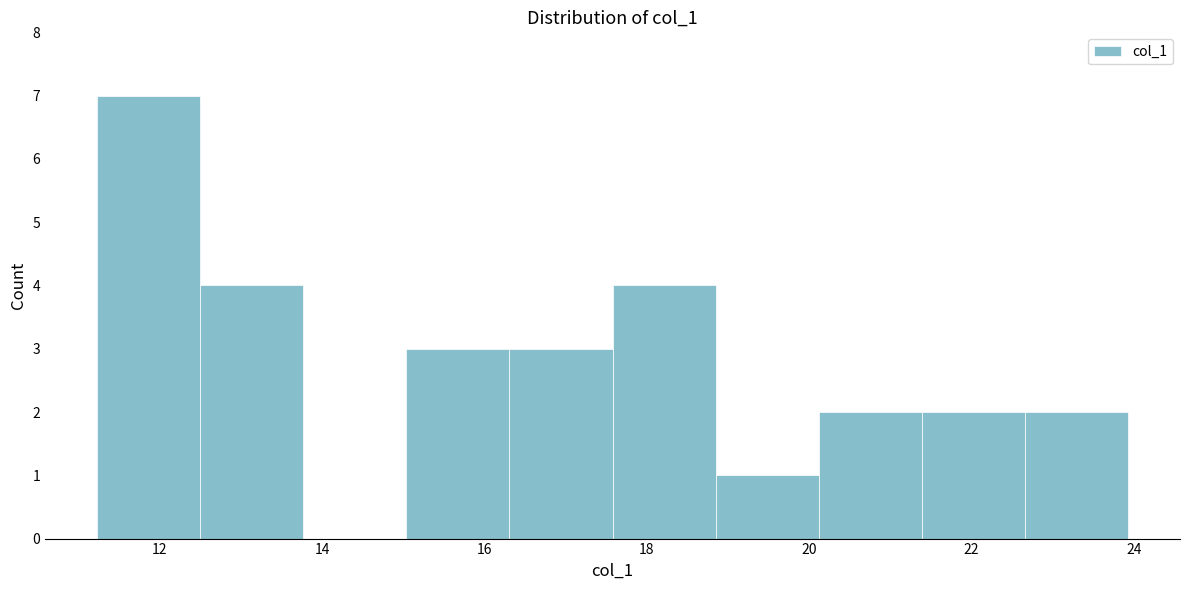

Reading left to right, list every bar in this chart as the range it spans on the x-axis followed by its height. Neither the bar edges nor the heights are printed on the chart, so give them approximately, as read against the axes.

11.2 to 12.4: 7
12.4 to 13.8: 4
13.8 to 15.0: 0
15.0 to 16.4: 3
16.4 to 17.6: 3
17.6 to 18.8: 4
18.8 to 20.2: 1
20.2 to 21.4: 2
21.4 to 22.6: 2
22.6 to 24.0: 2